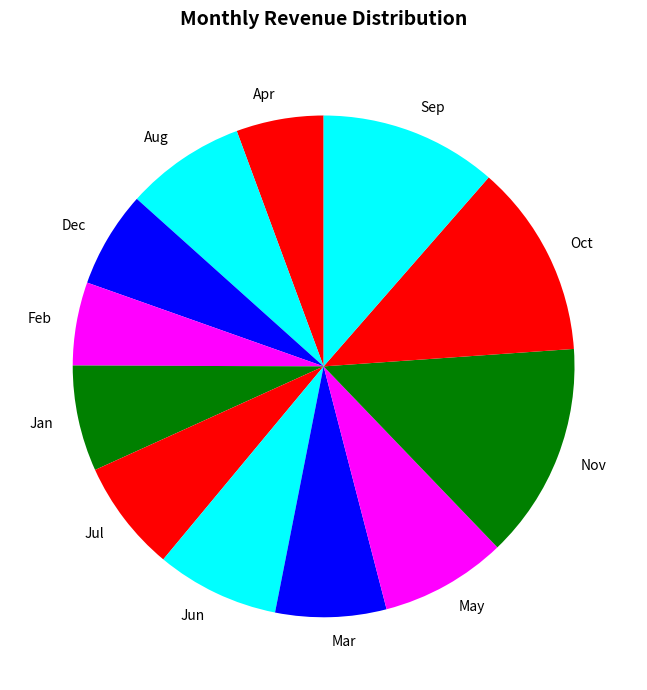

Count the number of slices in the pie.

12